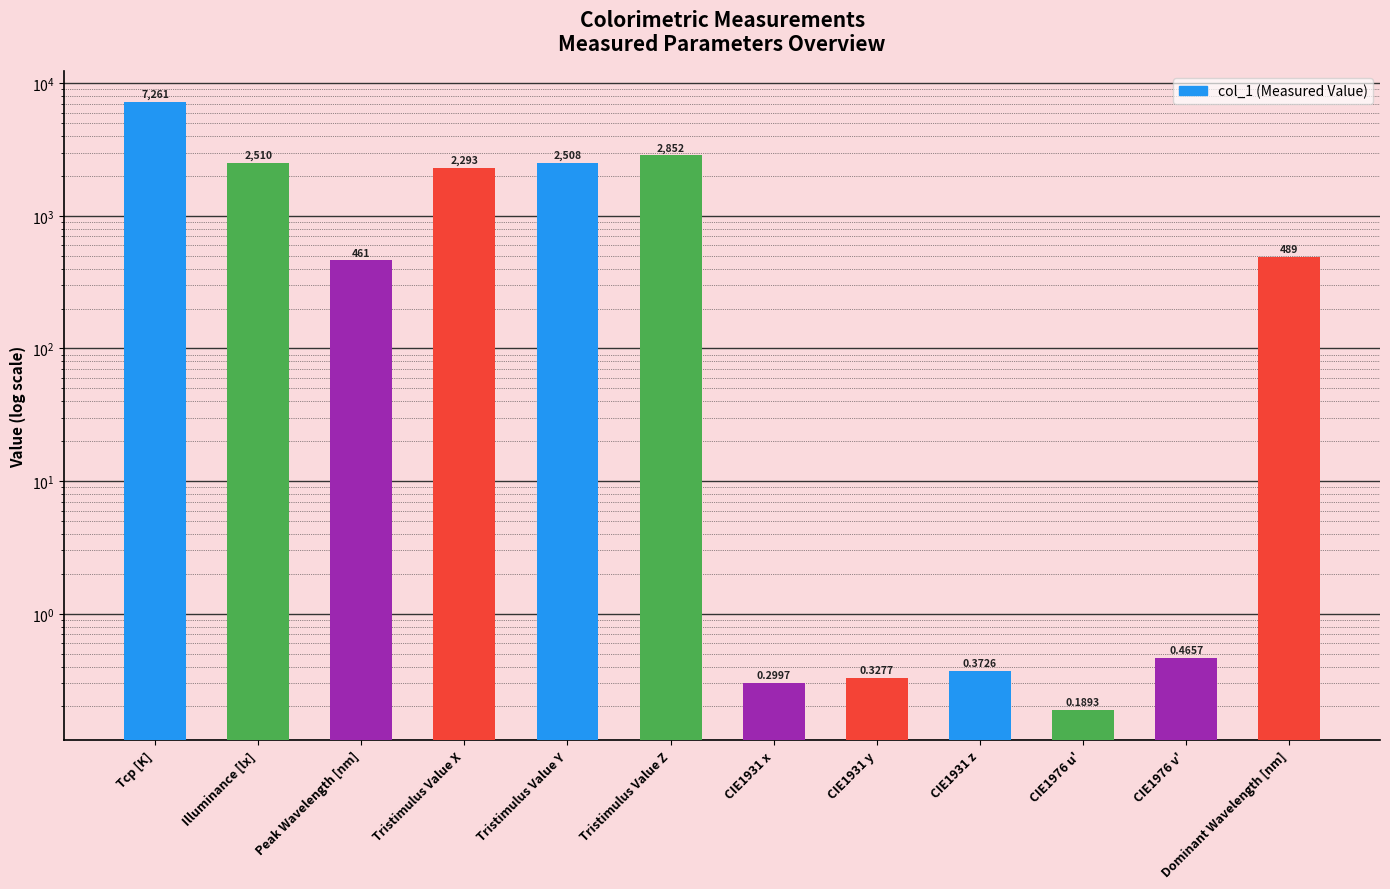

What position from the left is CIE1976 v'?

11